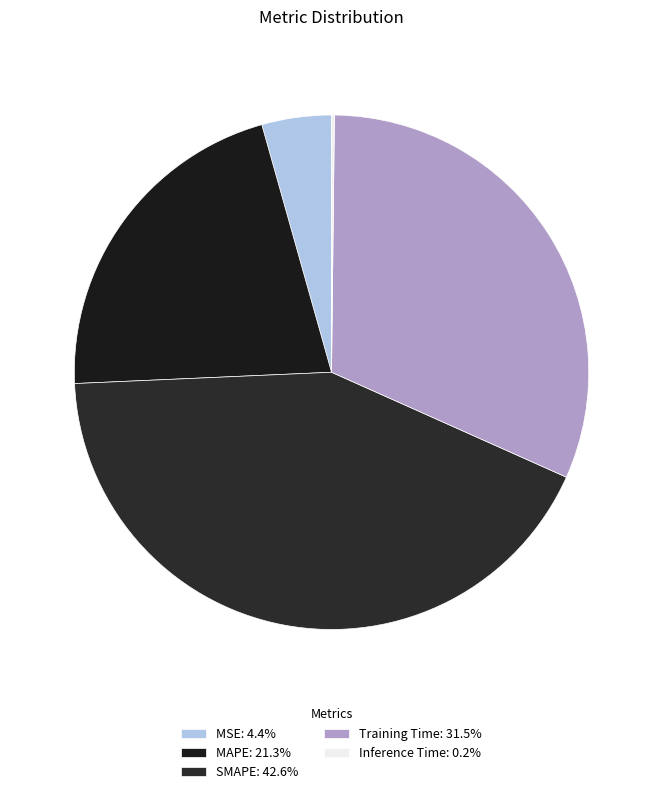

True or false: MAPE accounts for 34% of the total.

False